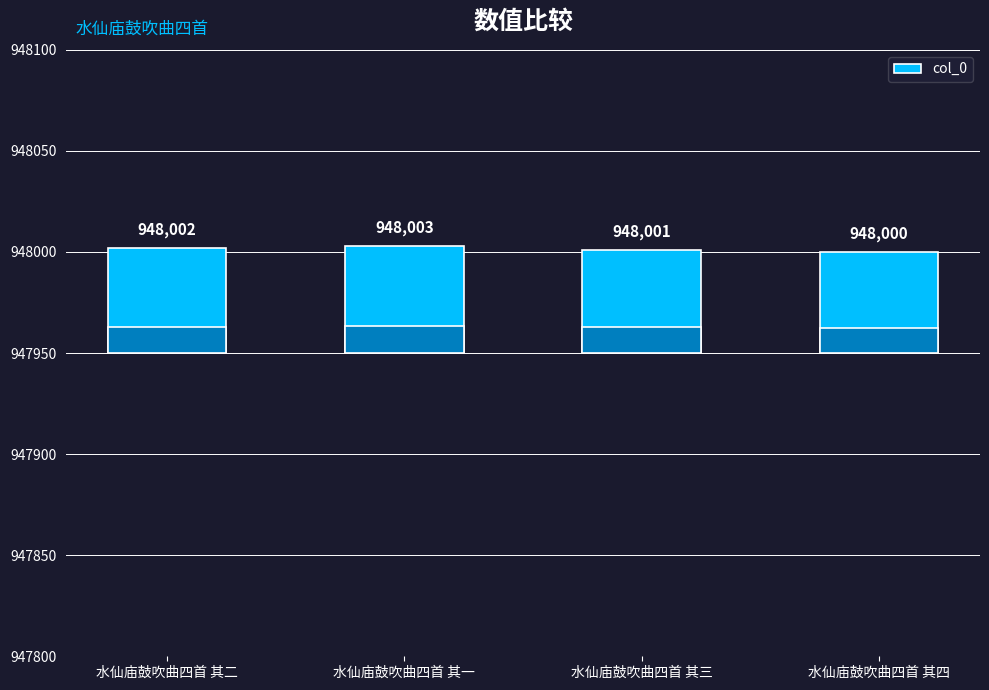

What is the change in value from 水仙庙鼓吹曲四首 其三 to 水仙庙鼓吹曲四首 其四?

-1